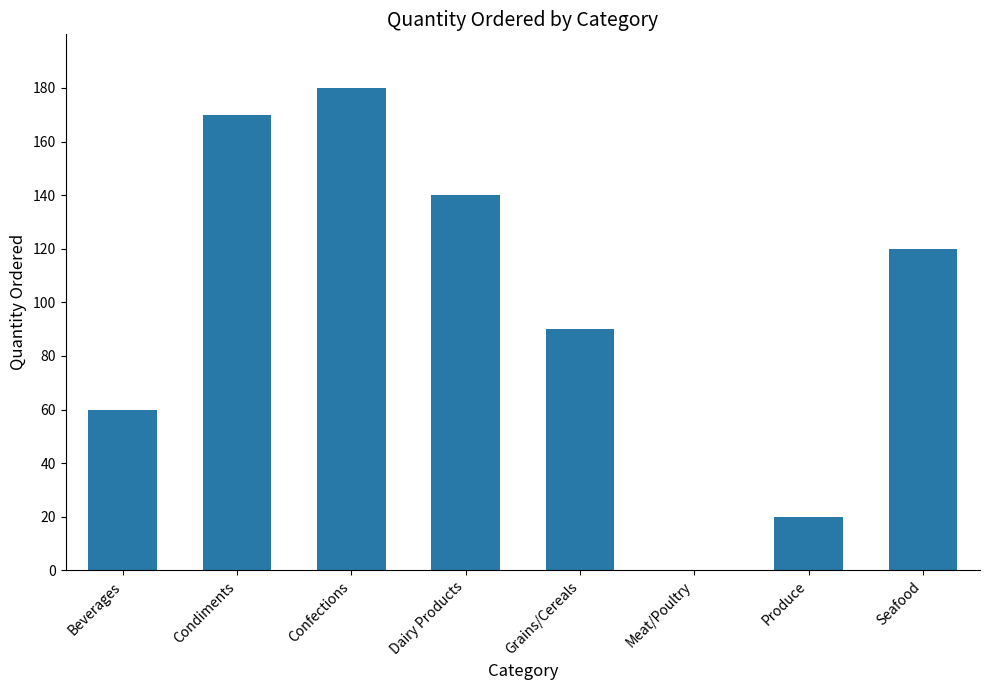

Reading right to left, list all the values displayed in this chart.

Seafood=120	Produce=20	Meat/Poultry=0	Grains/Cereals=90	Dairy Products=140	Confections=180	Condiments=170	Beverages=60